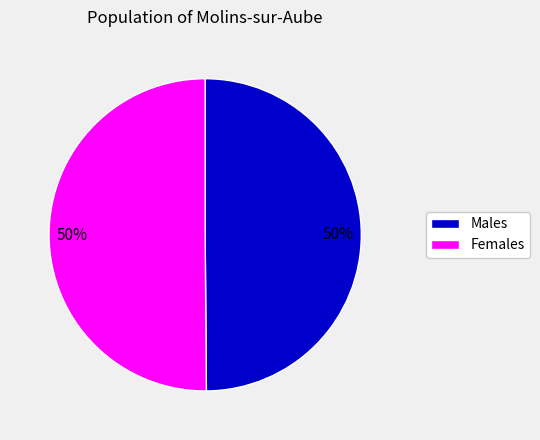

How many slices are in this pie chart?

2